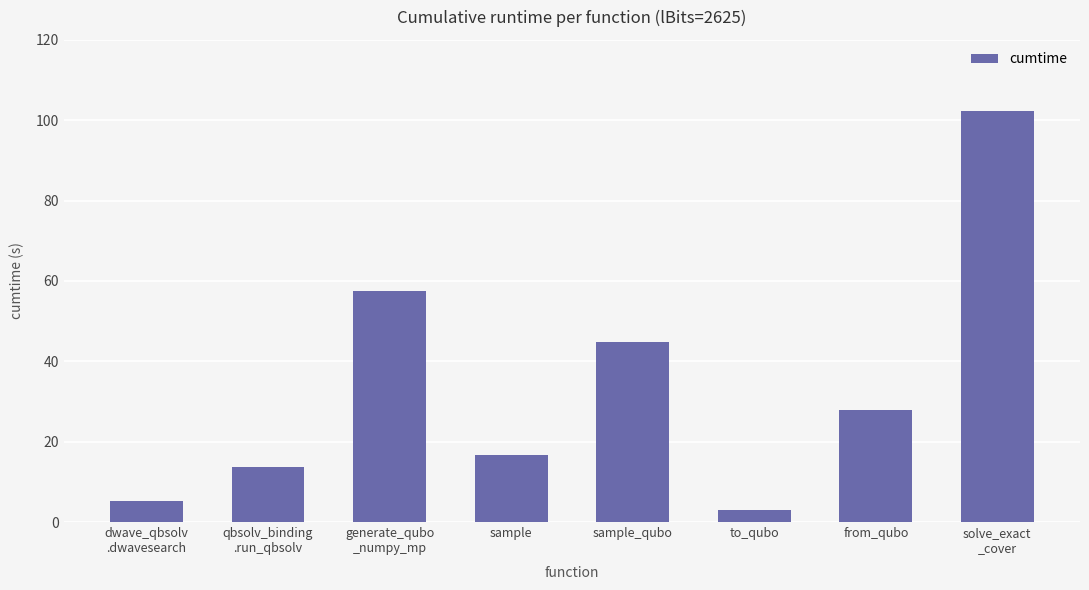

Where does the data first go above 27?

generate_qubo
_numpy_mp